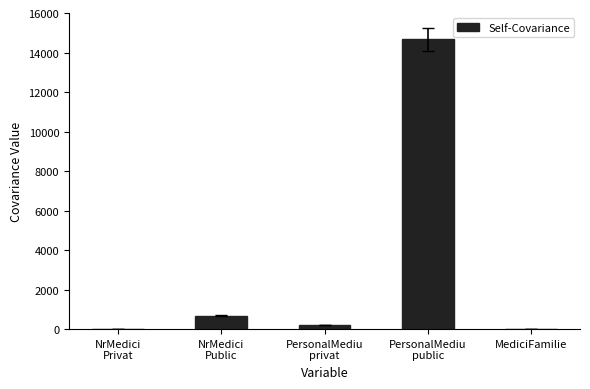

What is the sum of all values?

15586.5